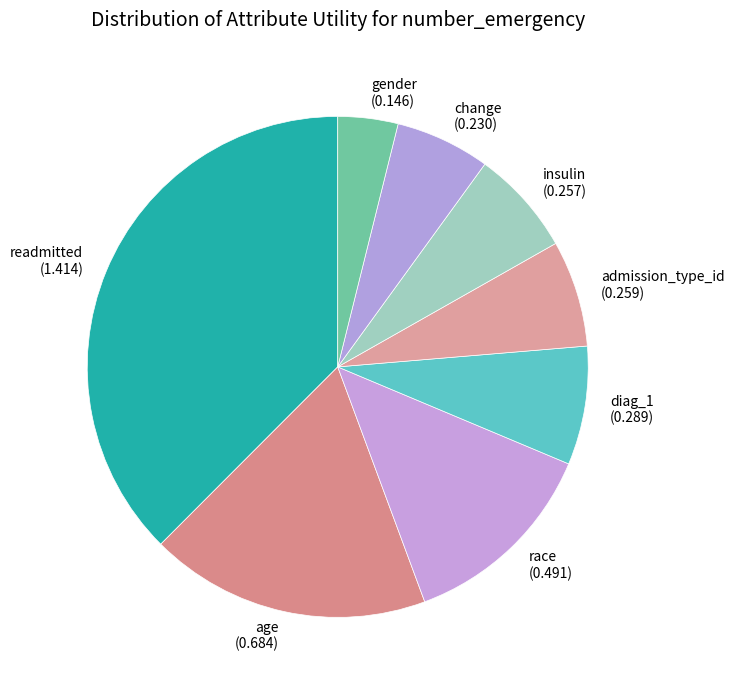

Is the sum of age (0.684) and insulin (0.257) greater than half?

No